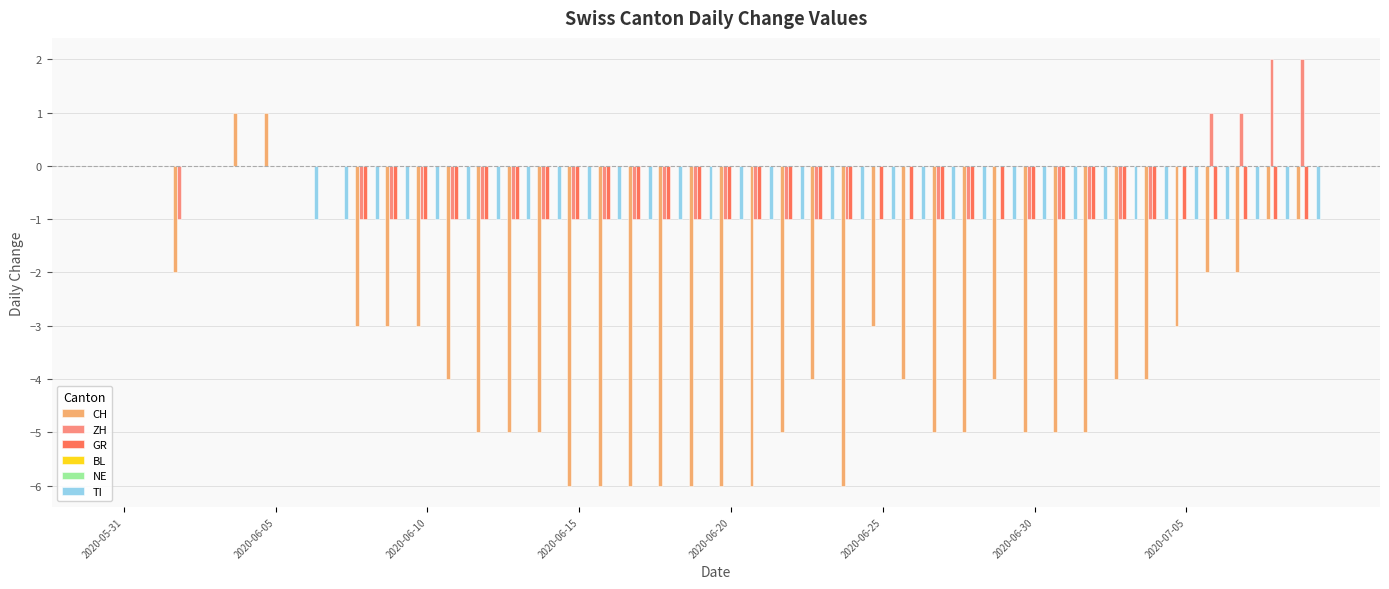

Reading right to left, transcribe all the data shown in this chart.

CH: -1	-1	-2	-2	-3	-4	-4	-5	-5	-5	-4	-5	-5	-4	-3	-6	-4	-5	-6	-6	-6	-6	-6	-6	-6	-5	-5	-5	-4	-3	-3	-3	0	0	1	1	0	-2	0	0
ZH: 2	2	1	1	0	-1	-1	-1	-1	-1	0	-1	-1	0	0	-1	-1	-1	-1	-1	-1	-1	-1	-1	-1	-1	-1	-1	-1	-1	-1	-1	0	0	0	0	0	-1	0	0
GR: -1	-1	-1	-1	-1	-1	-1	-1	-1	-1	-1	-1	-1	-1	-1	-1	-1	-1	-1	-1	-1	-1	-1	-1	-1	-1	-1	-1	-1	-1	-1	-1	0	0	0	0	0	0	0	0
BL: 0	0	0	0	0	0	0	0	0	0	0	0	0	0	0	0	0	0	0	0	0	0	0	0	0	0	0	0	0	0	0	0	0	0	0	0	0	0	0	0
NE: 0	0	0	0	0	0	0	0	0	0	0	0	0	0	0	0	0	0	0	0	0	0	0	0	0	0	0	0	0	0	0	0	0	0	0	0	0	0	0	0
TI: -1	-1	-1	-1	-1	-1	-1	-1	-1	-1	-1	-1	-1	-1	-1	-1	-1	-1	-1	-1	-1	-1	-1	-1	-1	-1	-1	-1	-1	-1	-1	-1	-1	-1	0	0	0	0	0	0